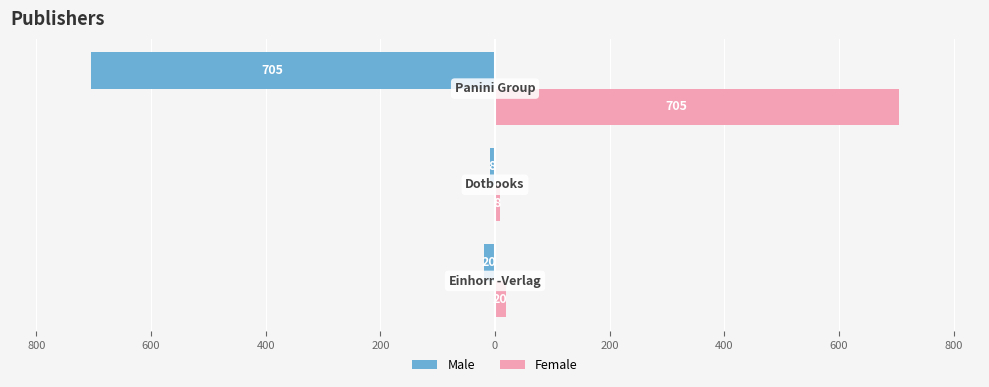

What are all the series names shown in the legend?

Male, Female